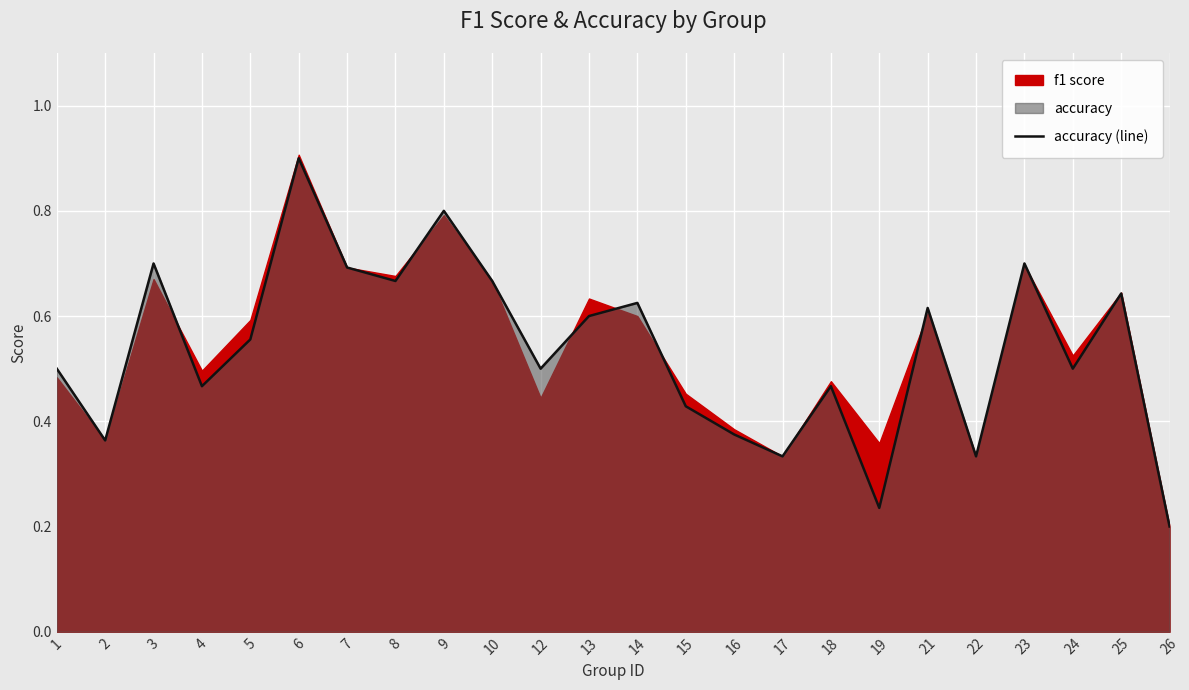

At which label is the value closest to 0?

26